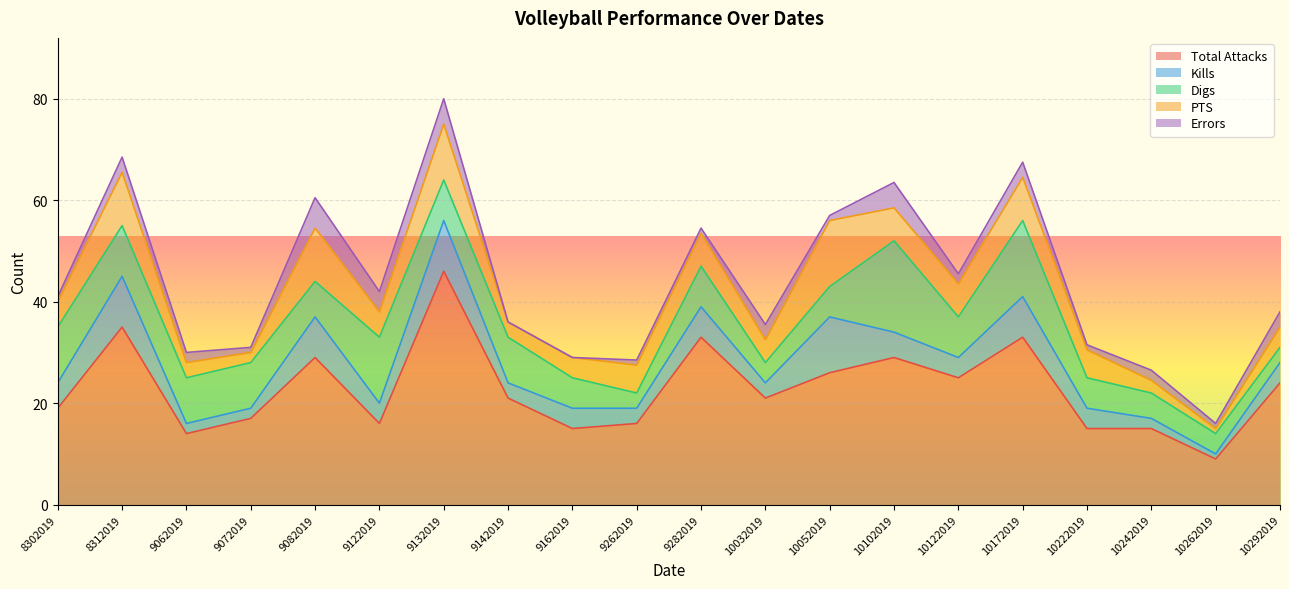

At which label does Kills first exceed 4?

8302019